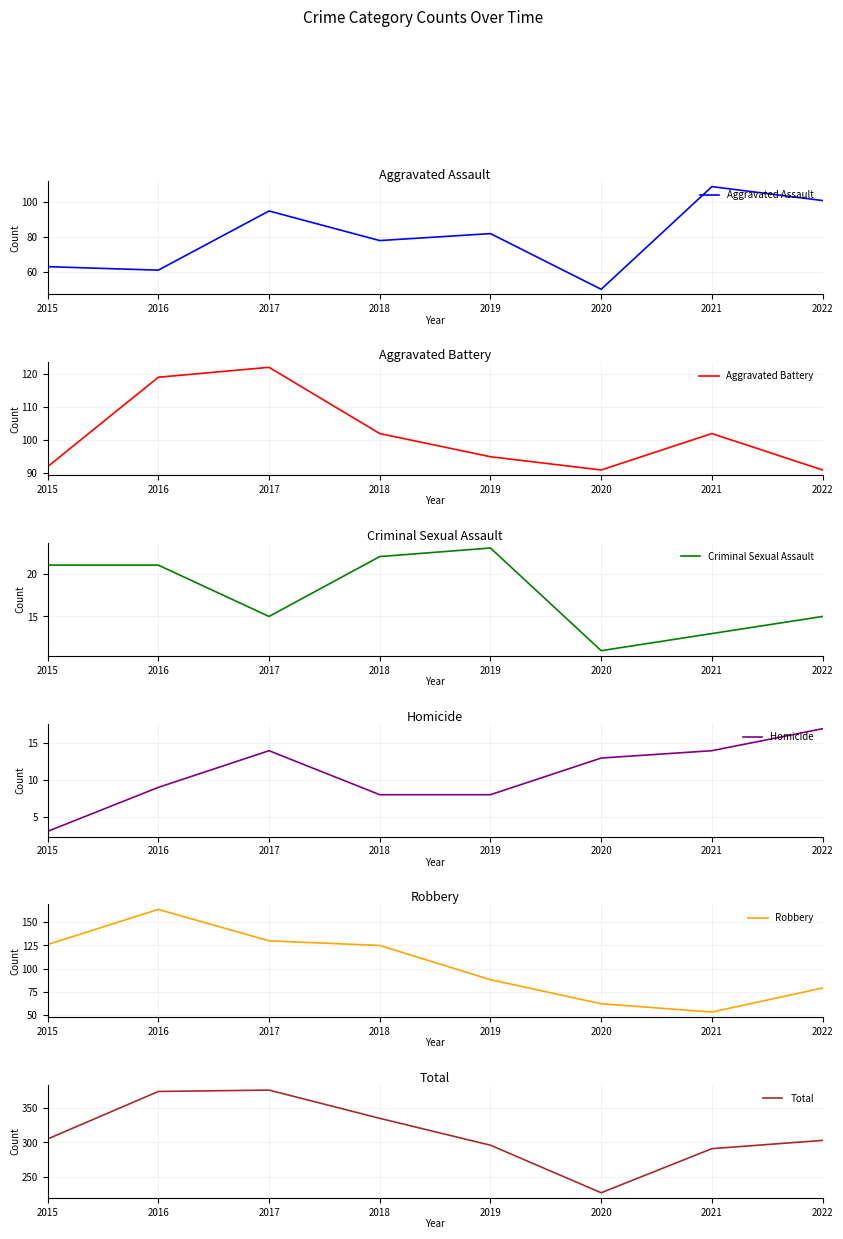

At how many categories does at least one series exceed 13?

8